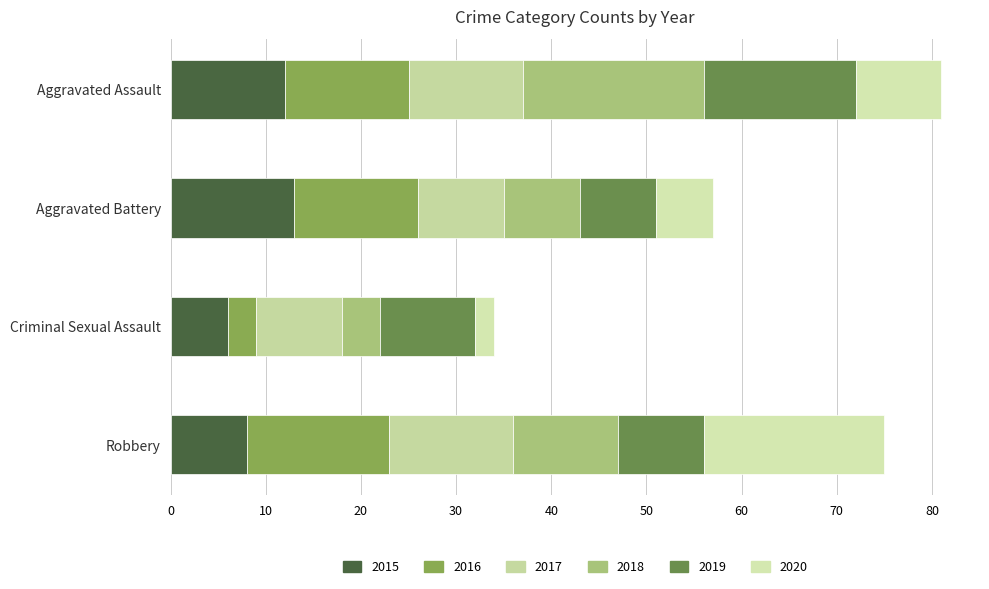

How many data points in 2015 are less than 12?

2